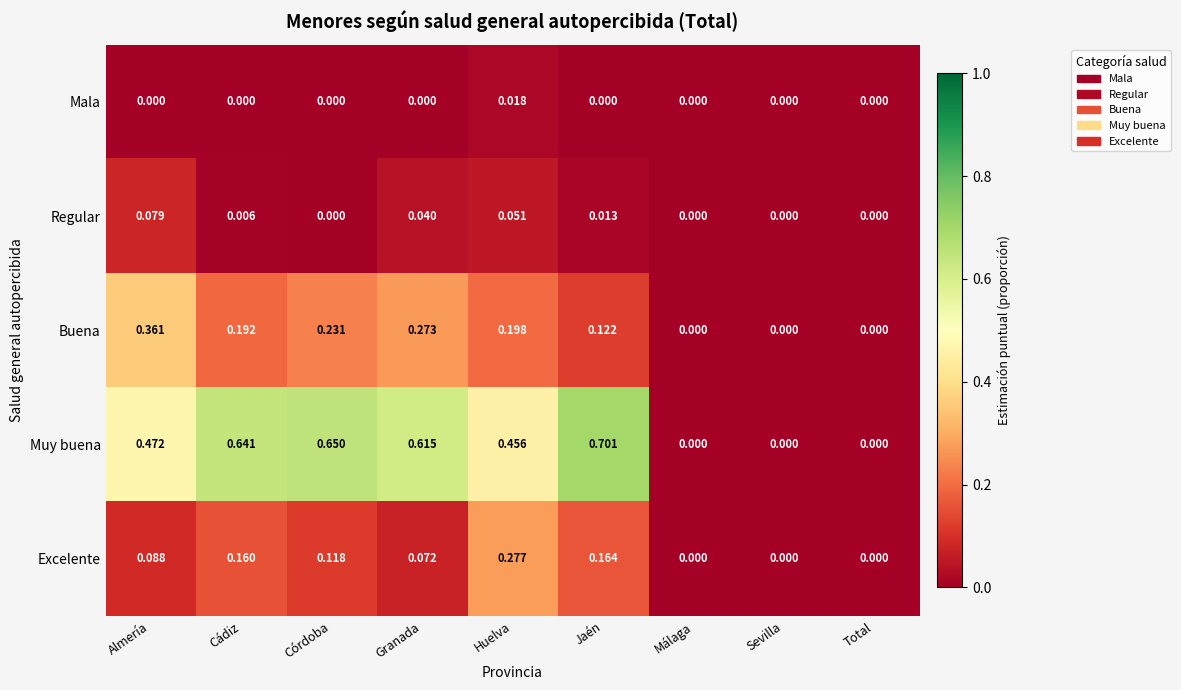

Which series has the widest spread of values?

Muy buena